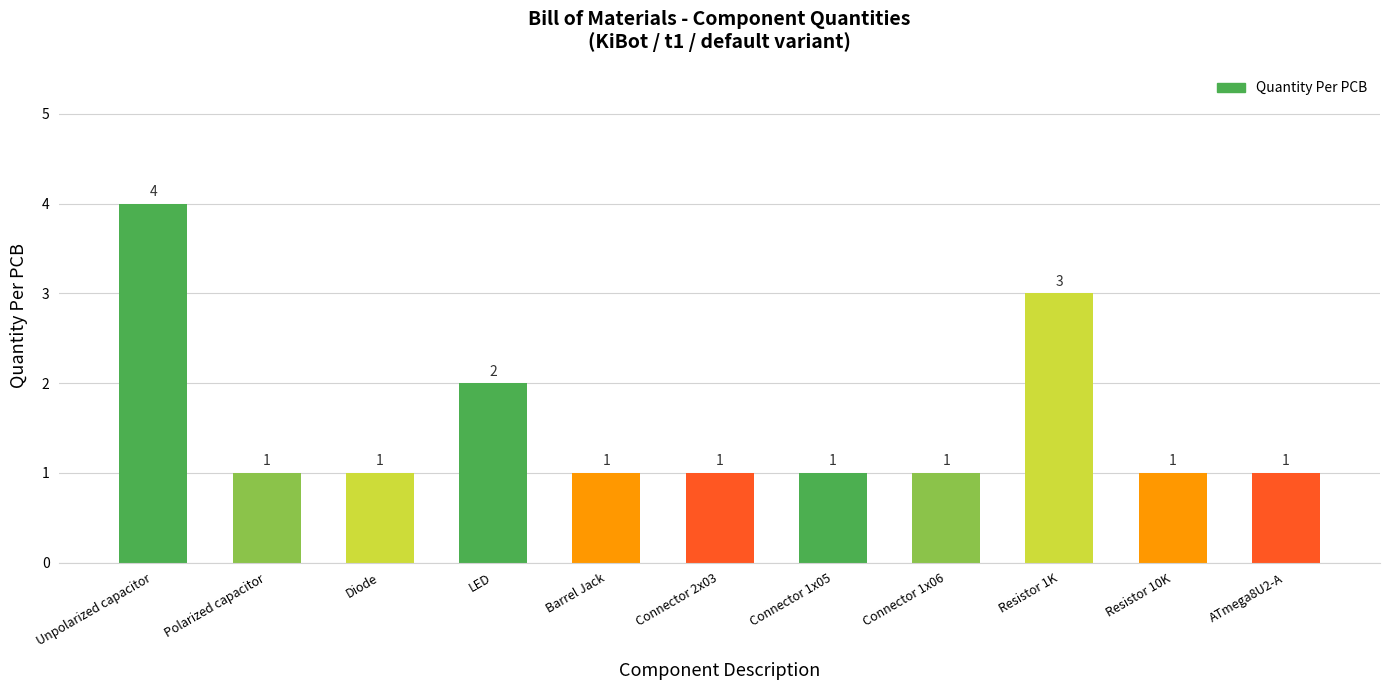

How many bars are there in total?

11